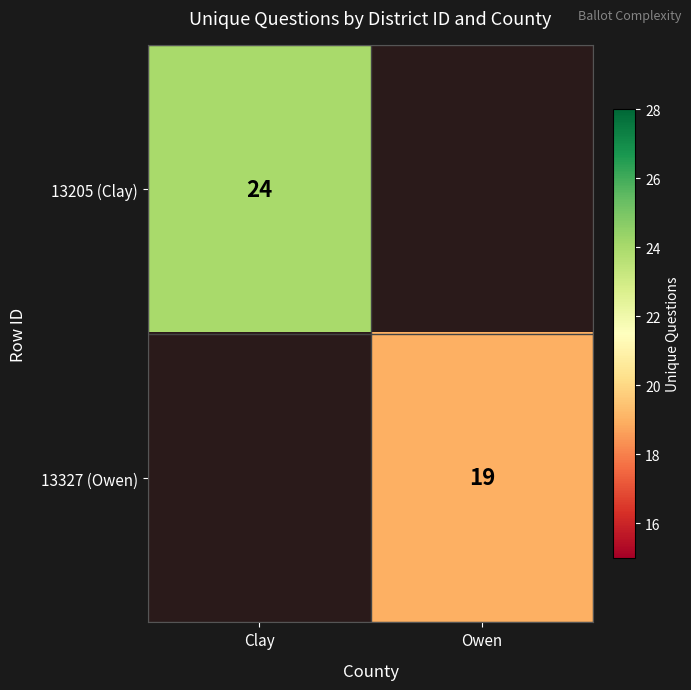

Is the value of 13205 (Clay) at Clay greater than the value of 13327 (Owen) at Owen?

Yes